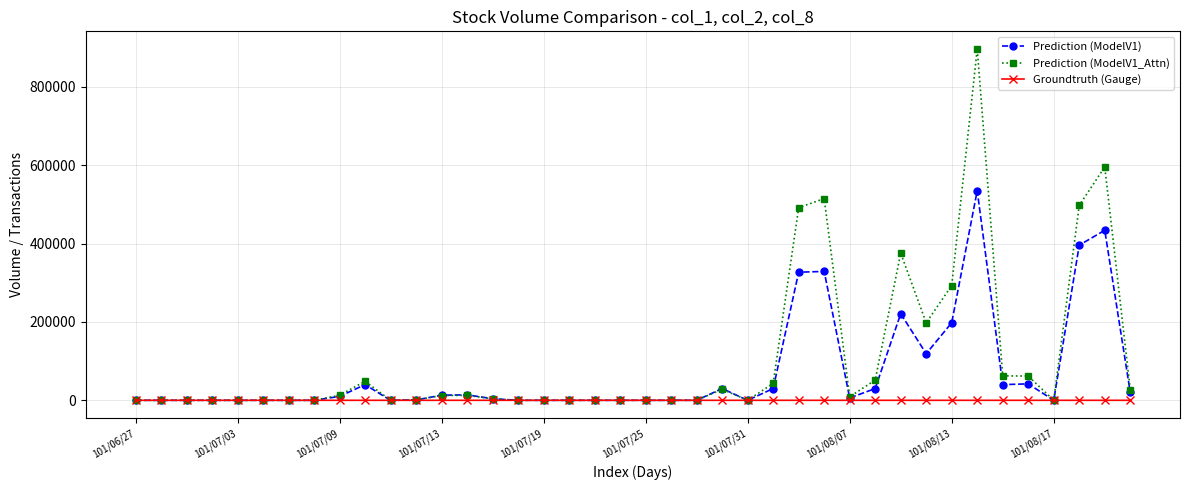

List the series in order of their peak value, lowest first.

Groundtruth (Gauge), Prediction (ModelV1), Prediction (ModelV1_Attn)